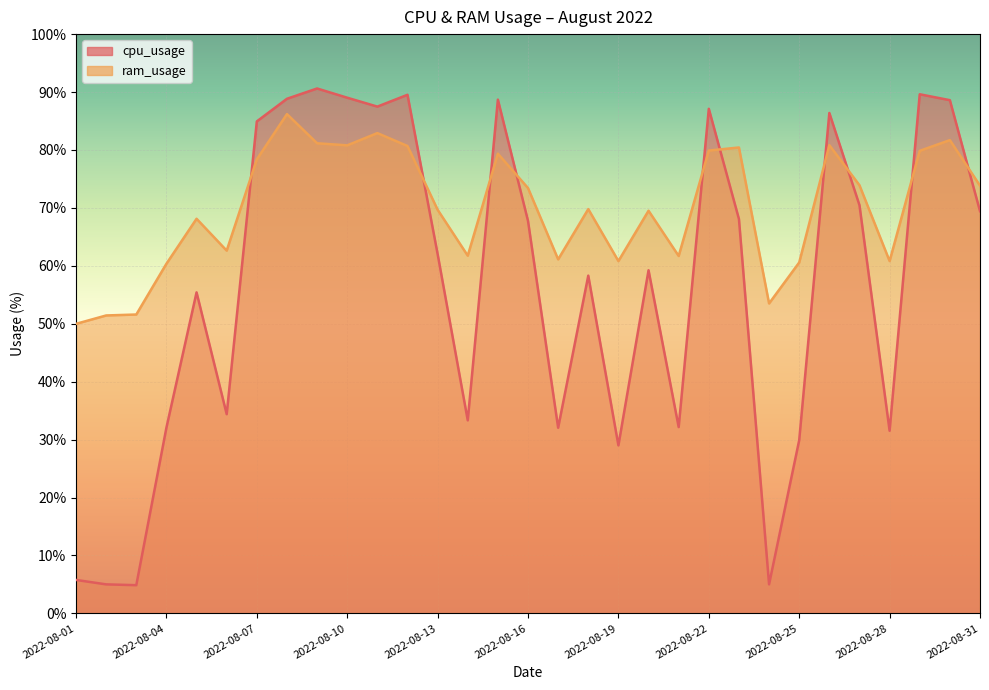

What is the sum of the cpu_usage values at 2022-08-19 and 2022-08-14?

62.3